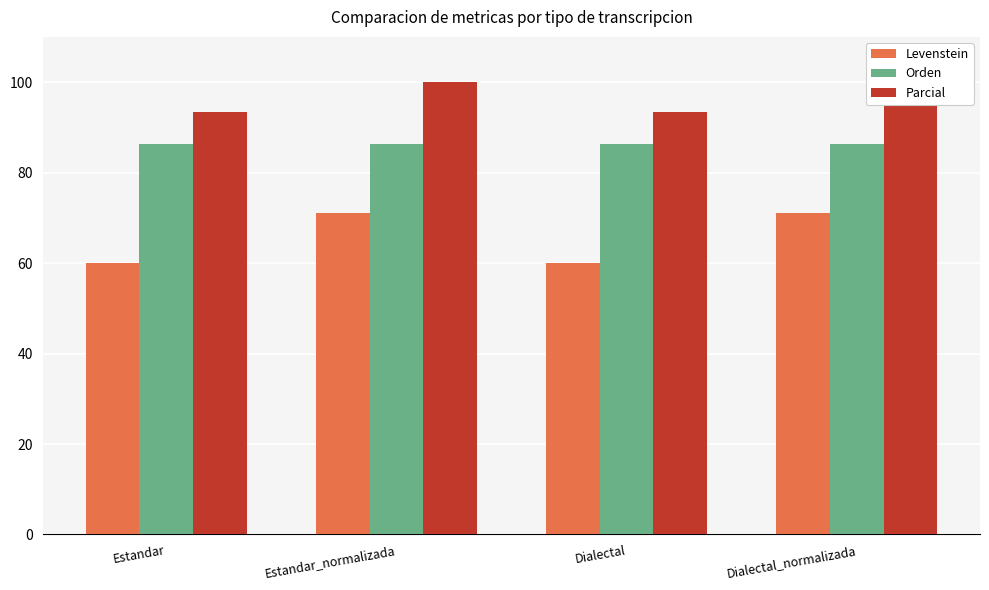

True or false: Levenstein has a value of 71.0 at Dialectal_normalizada.

True